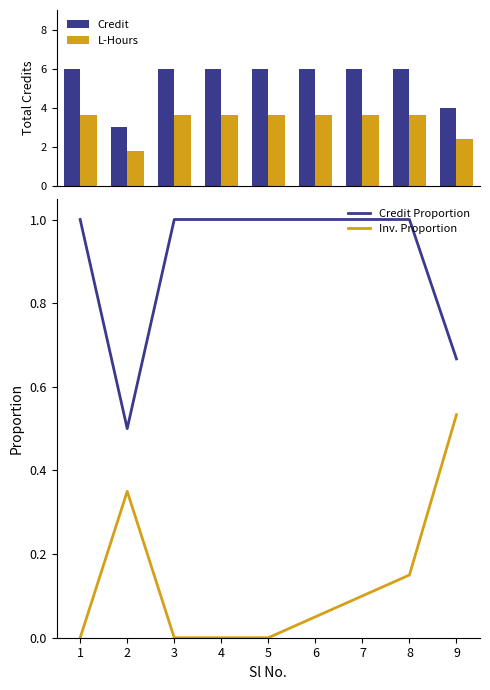

What is the value of the L-Hours bar at the 5th from the left?

3.6